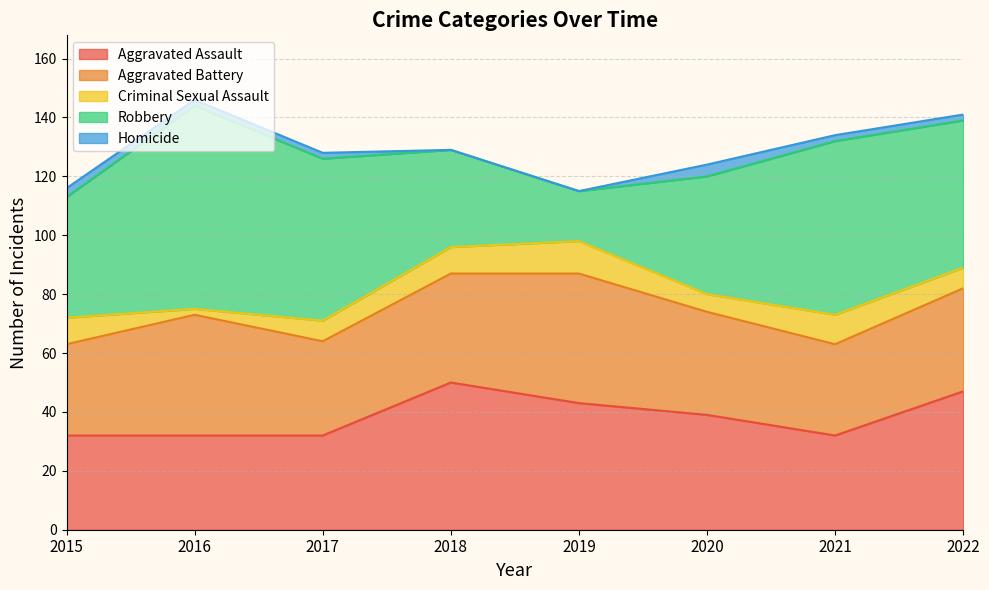

The Aggravated Assault series shows 14 at 2015. True or false?

False